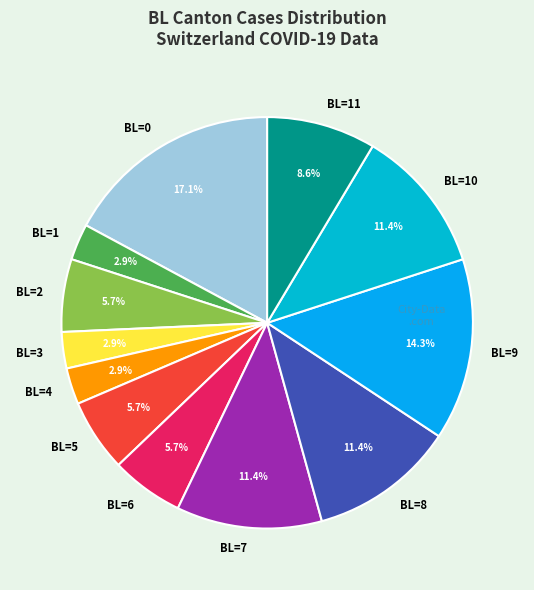

Is the sum of BL=5 and BL=6 greater than half?

No